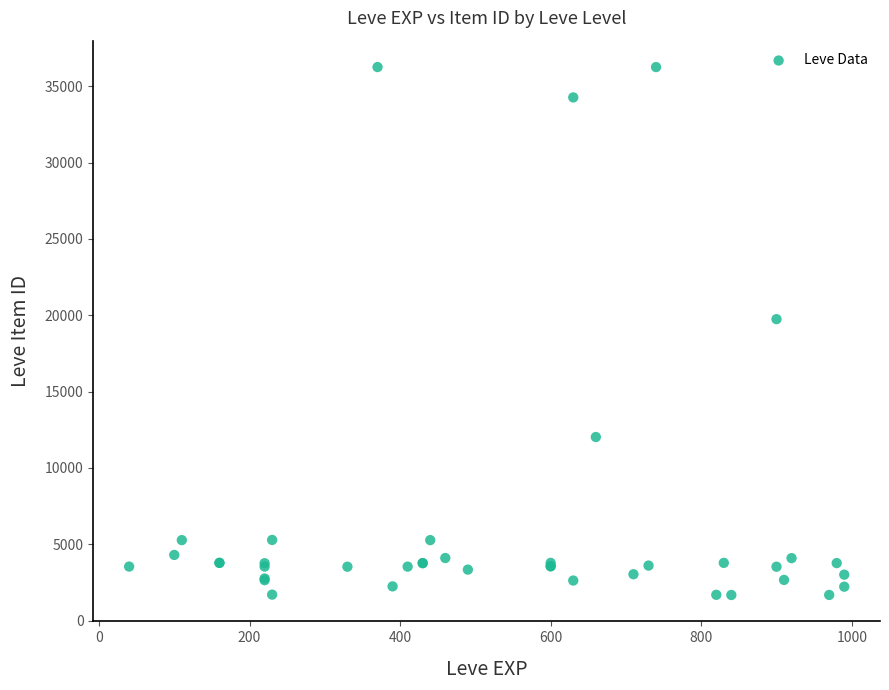

What Y value in the scatter plot is closest to 18967?

19744